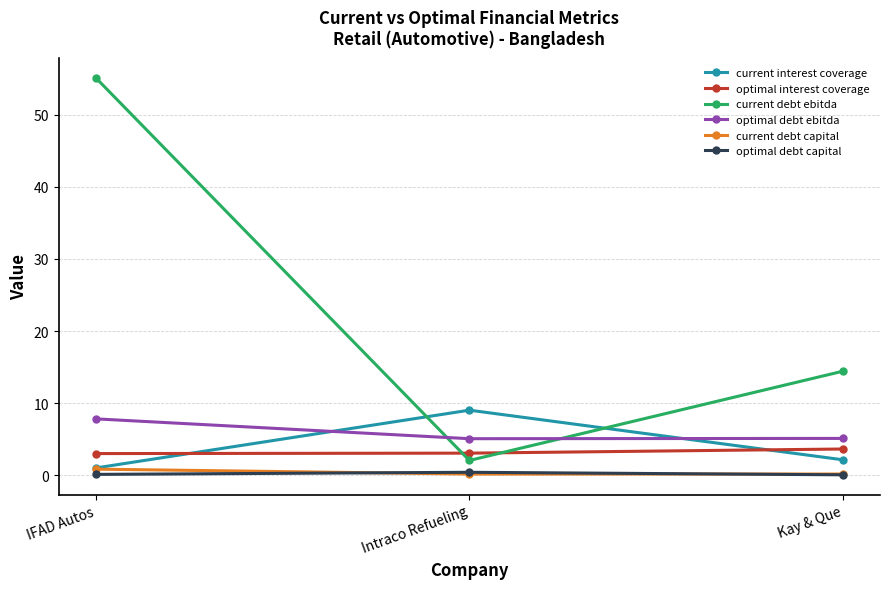

What is the minimum value shown in the chart?

0.1